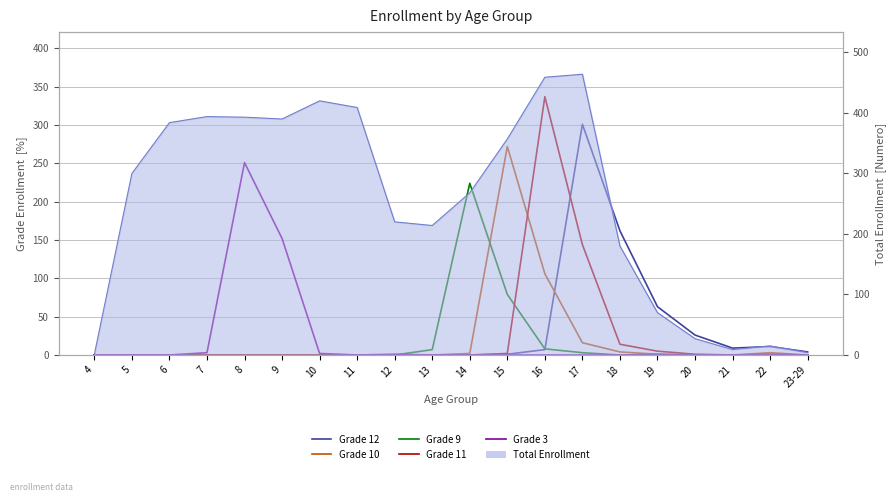

Where do Grade 9 and Grade 11 first cross each other?

15 and 16